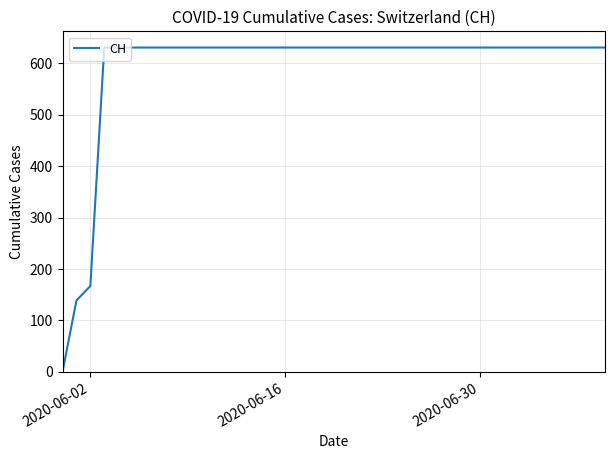

At which label is the value closest to 315?

2020-06-02